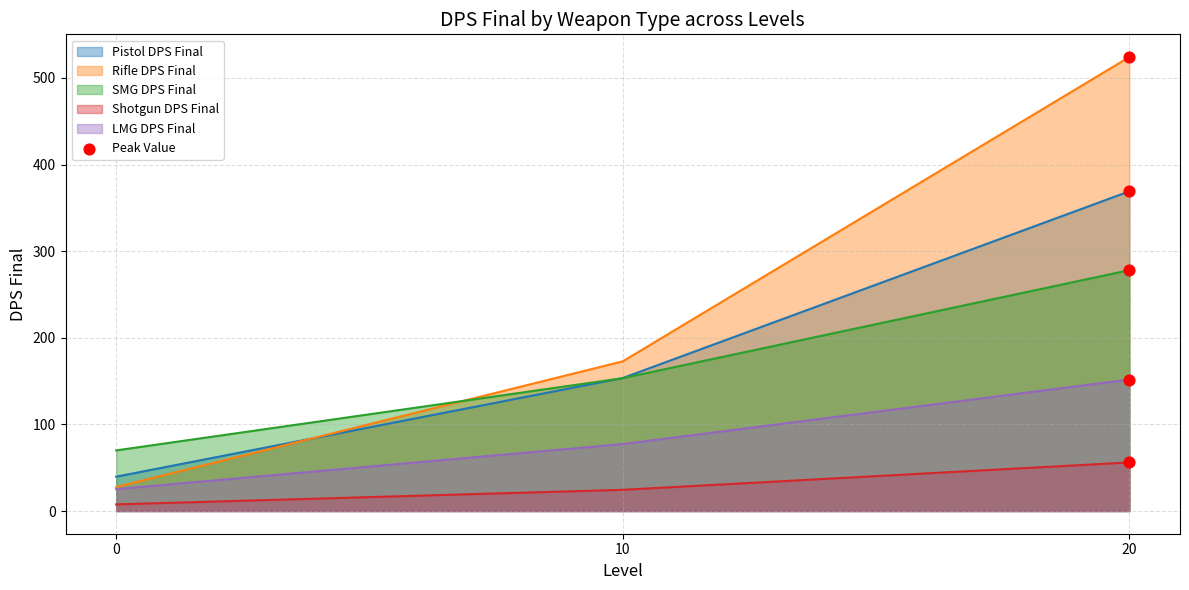

Which series contains the highest Y value?

Rifle DPS Final